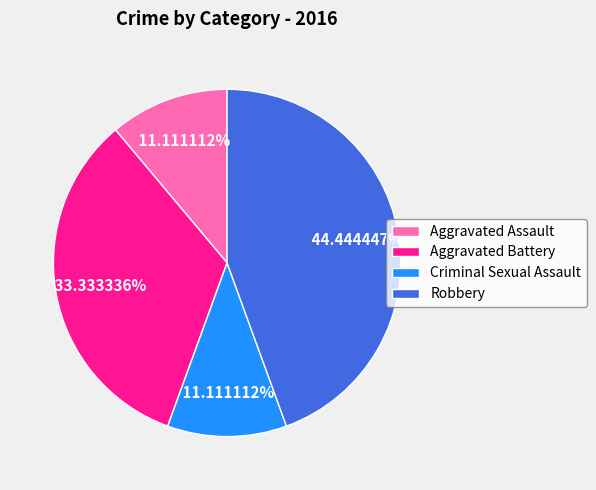

What is the largest slice in the pie chart?

Robbery